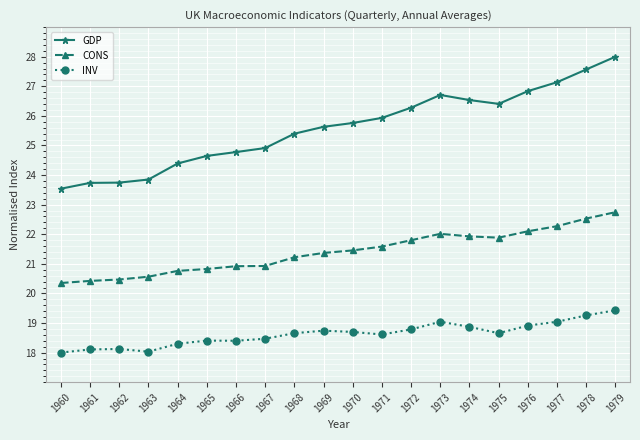

At which label is GDP closest to 25?

1967